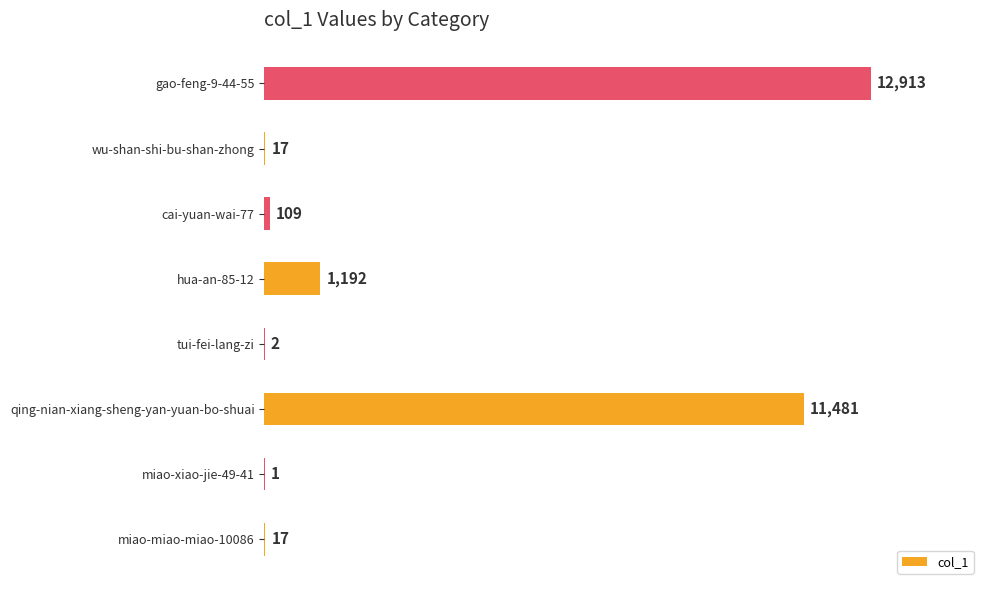

Count the number of data series in this chart.

1